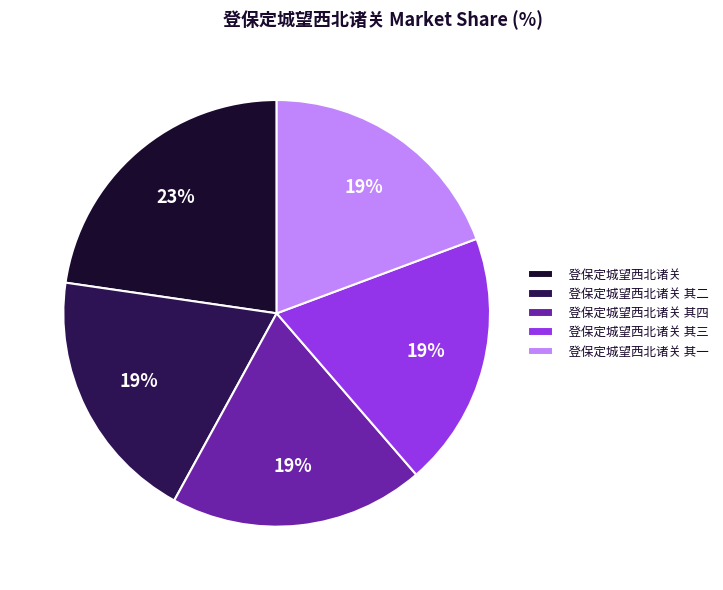

Which slice is the largest?

登保定城望西北诸关